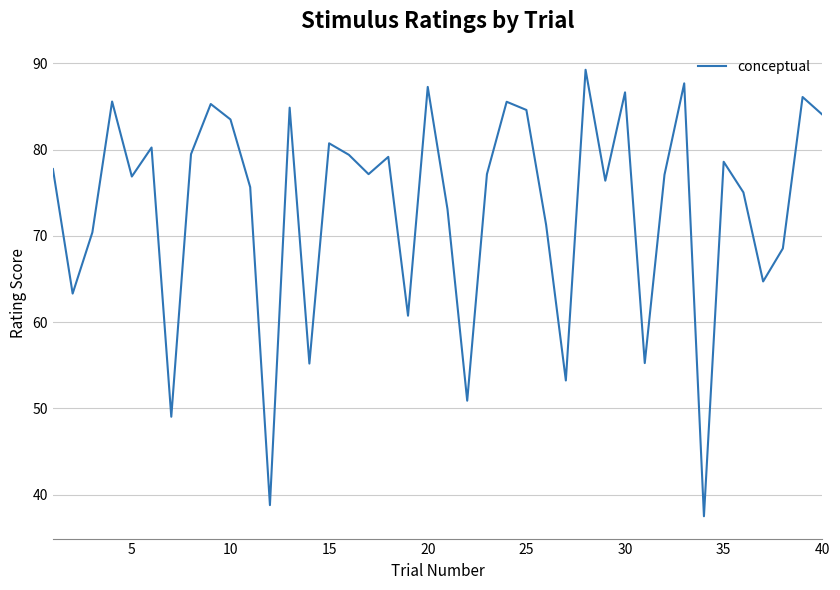

How many series are shown in this chart?

1